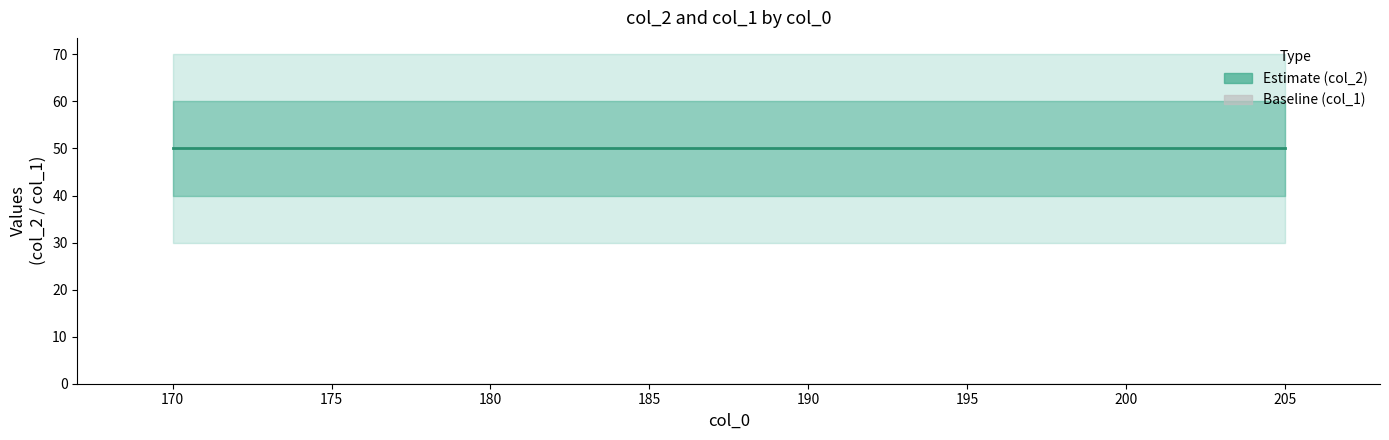

Which series has the largest total across all categories?

col_2